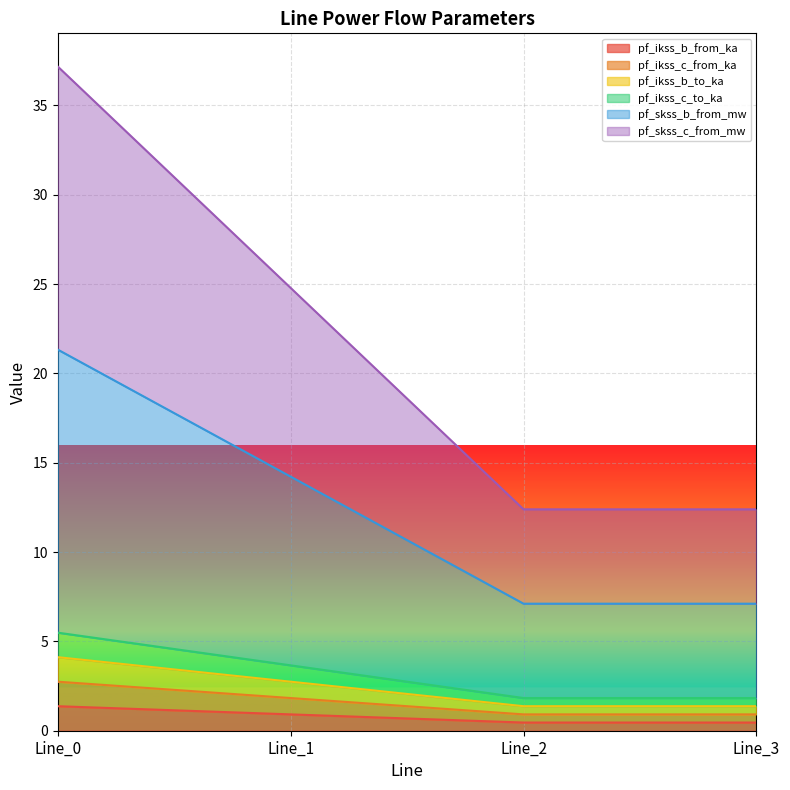

Is the value of pf_ikss_c_from_ka at Line_1 greater than the value of pf_skss_b_from_mw at Line_3?

No